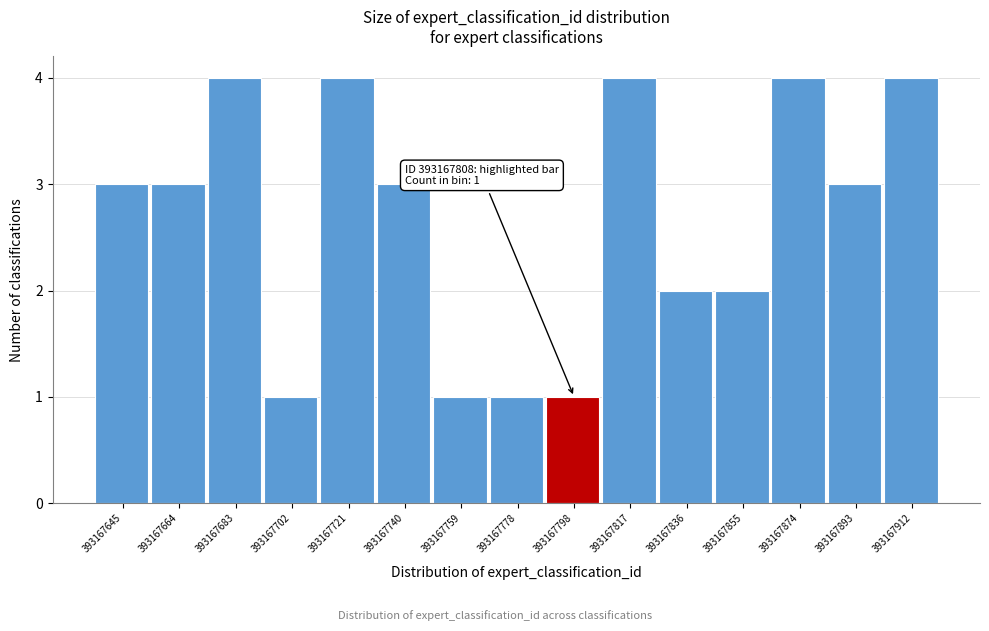

Reading left to right, list all the values displayed in this chart.

393167645=3	393167664=3	393167683=4	393167702=1	393167721=4	393167740=3	393167759=1	393167778=1	393167798=1	393167817=4	393167836=2	393167855=2	393167874=4	393167893=3	393167912=4